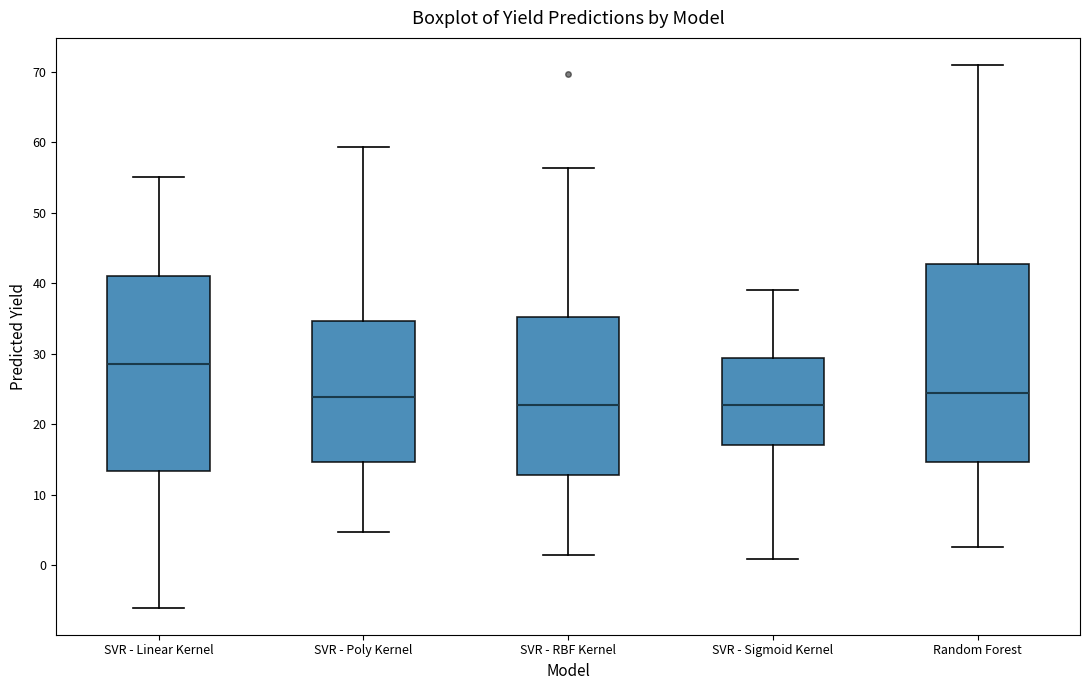

Reading left to right, read every box against the y-axis: the position of its median line, the range the box covers, and the ends of its whiskers. The values are not printed on the chart, so give them approximately, as read against the axis.

SVR - Linear Kernel: median 28, box 13 to 41, whiskers -6 to 55
SVR - Poly Kernel: median 24, box 15 to 35, whiskers 5 to 59
SVR - RBF Kernel: median 23, box 13 to 35, whiskers 1 to 56
SVR - Sigmoid Kernel: median 23, box 17 to 29, whiskers 1 to 39
Random Forest: median 24, box 15 to 43, whiskers 3 to 71